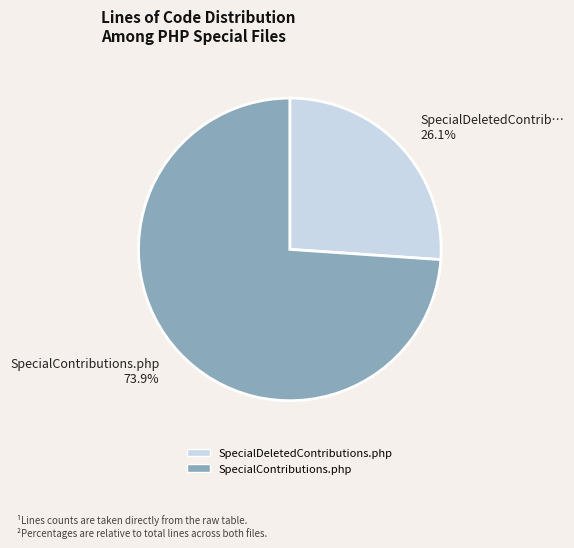

Is it true that SpecialDeletedContributions.php is 12% of the pie?

False